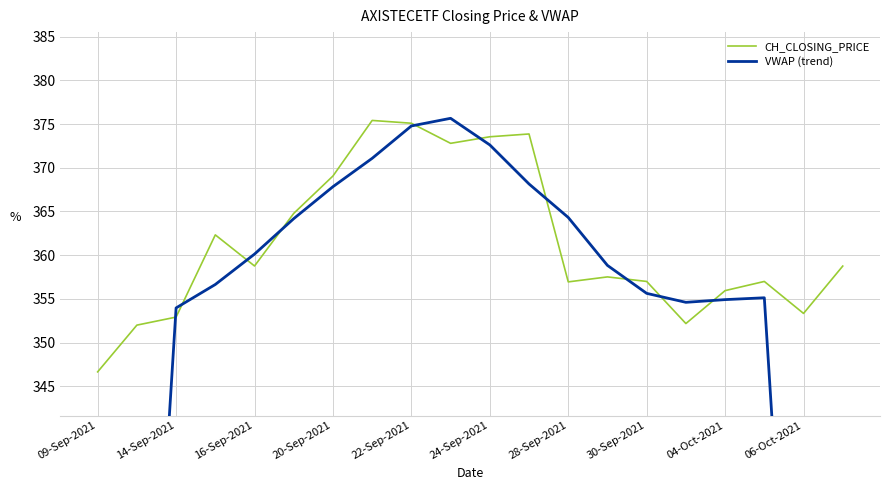

Which series has the largest total across all categories?

CH_CLOSING_PRICE